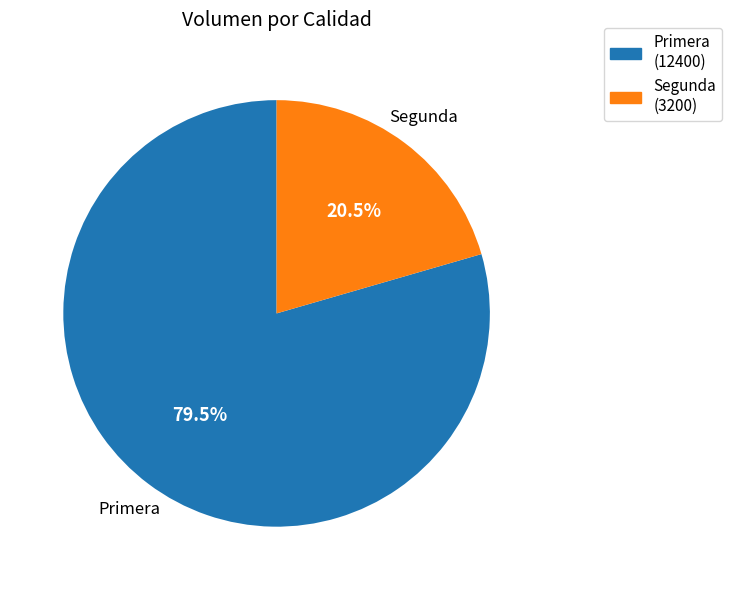

Rank the categories by value from highest to lowest.

Primera, Segunda